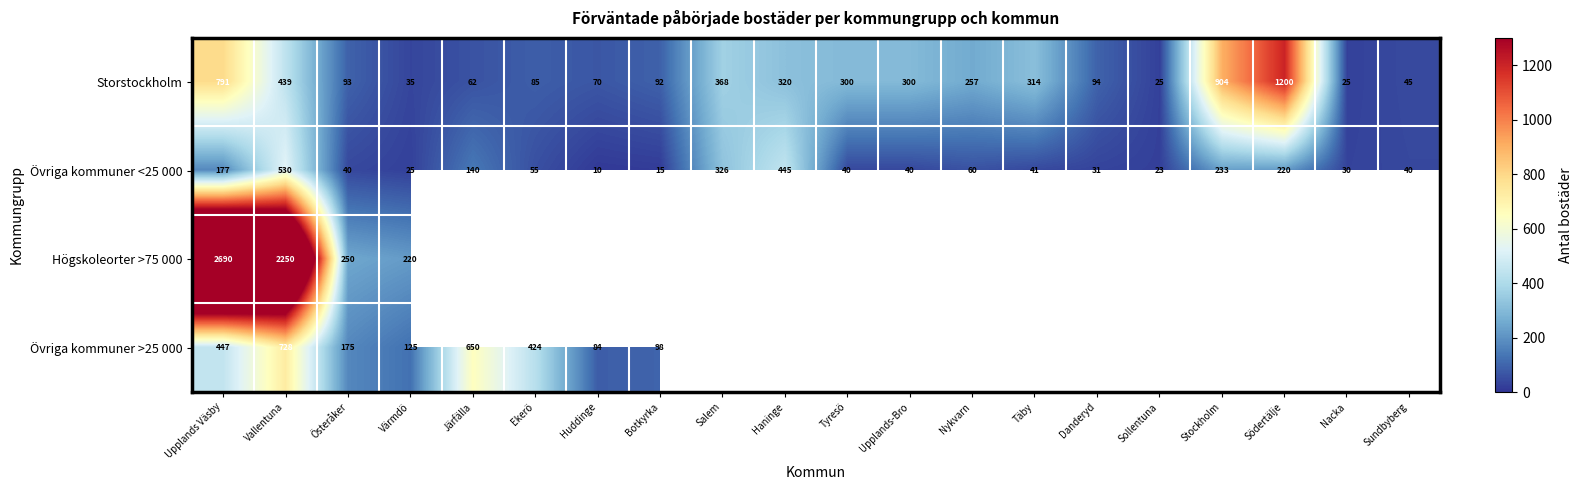

At which label does Övriga kommuner <25 000 reach its minimum?

Huddinge